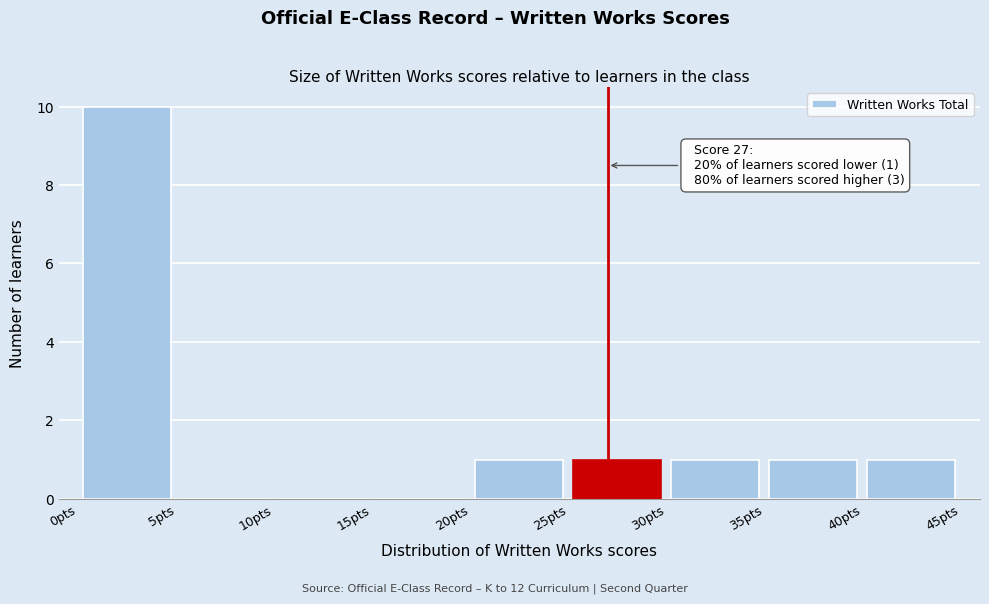

Which range on the x-axis has the tallest bar?

0 to 5